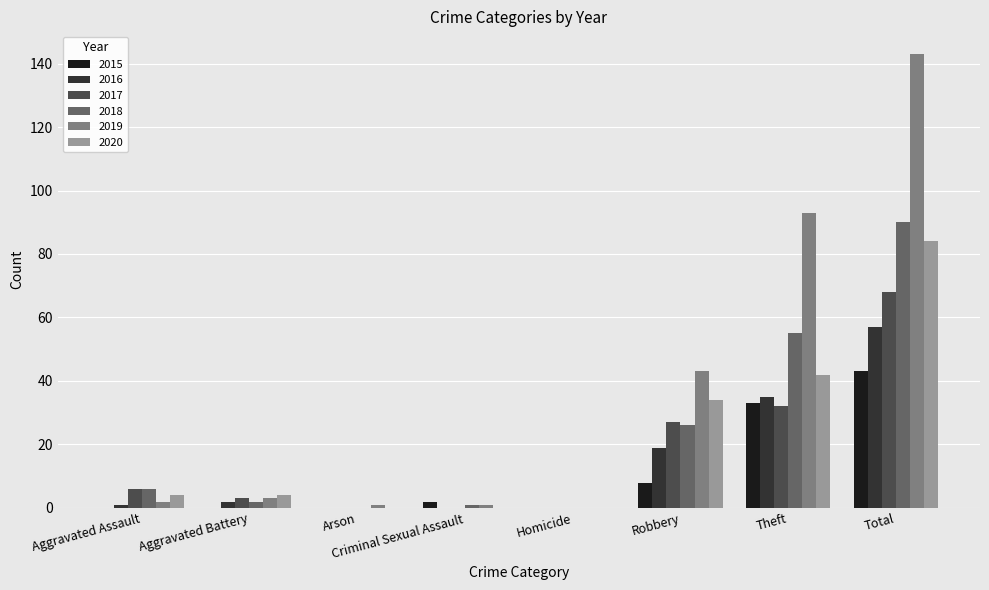

What is the spread (max minus min) of values at Criminal Sexual Assault?

2